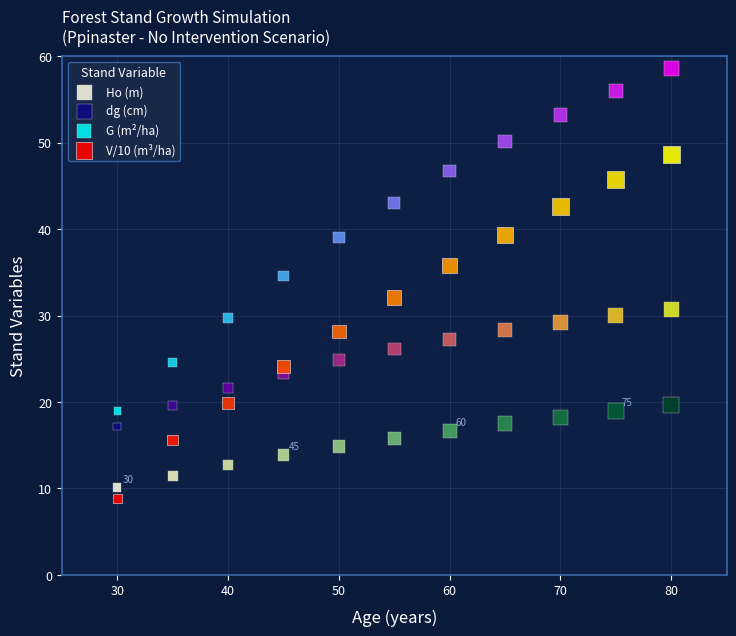

Which series has the widest spread of Y values?

V/10 (m³/ha)